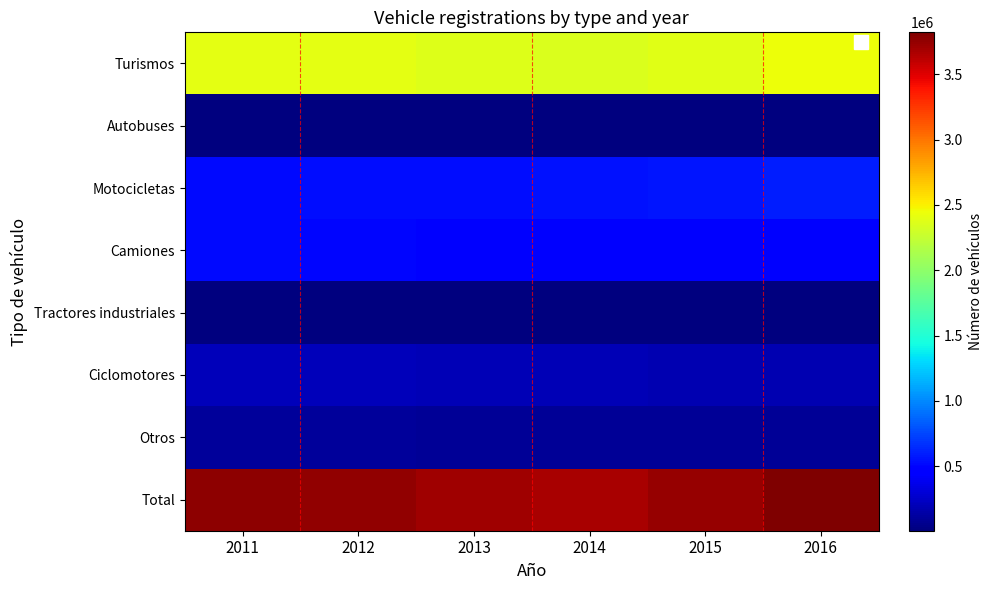

Reading right to left, what are all the values shown in this chart?

Turismos: 2016=2437180	2015=2385649	2014=2347766	2013=2366511	2012=2393017	2011=2402574
Autobuses: 2016=6086	2015=5971	2014=5902	2013=5879	2012=5965	2011=6111
Motocicletas: 2016=598837	2015=571878	2014=551787	2013=538926	2012=531934	2011=523361
Camiones: 2016=493881	2015=488554	2014=484340	2013=493579	2012=504822	2011=513009
Tractores industriales: 2016=15250	2015=14535	2014=14046	2013=14092	2012=14692	2011=15490
Ciclomotores: 2016=177451	2015=181630	2014=186888	2013=193473	2012=202007	2011=209763
Otros: 2016=93240	2015=91445	2014=92008	2013=92739	2012=95333	2011=97125
Total: 2016=3821925	2015=3739662	2014=3682737	2013=3705199	2012=3747770	2011=3767433